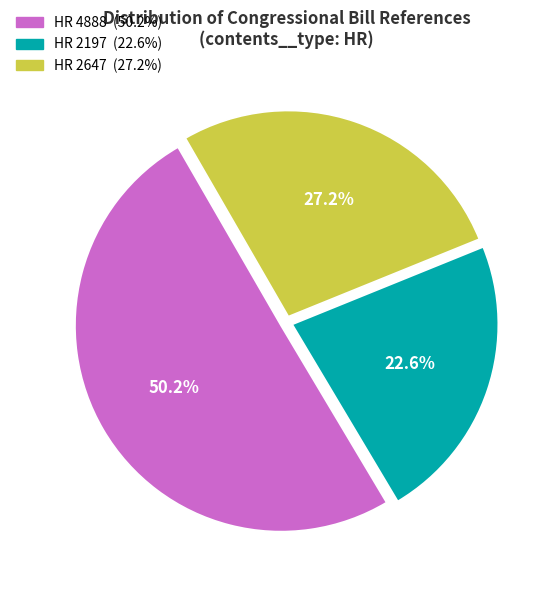

Is there any slice that represents more than half of the pie?

Yes